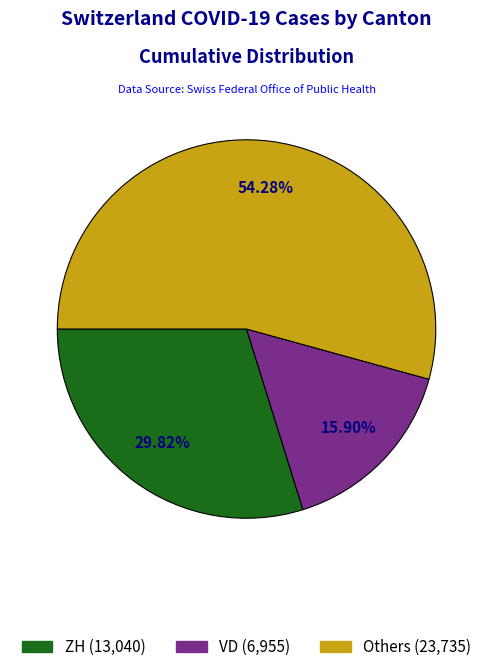

Does any single category account for the majority?

Yes